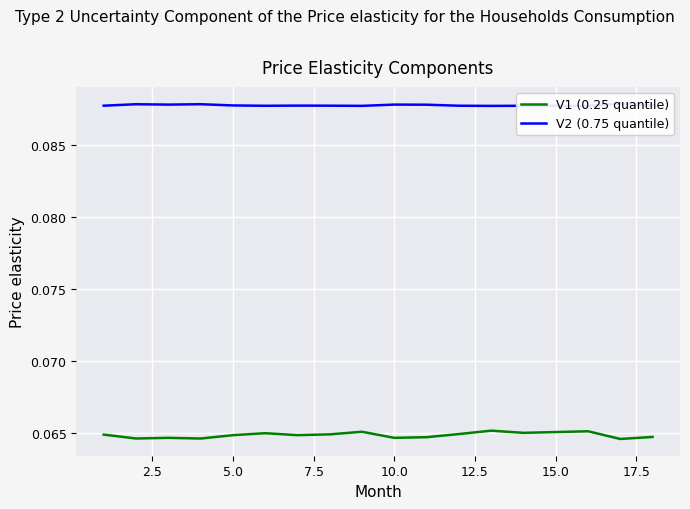

What are all the series names shown in the legend?

V1 (0.25 quantile), V2 (0.75 quantile)